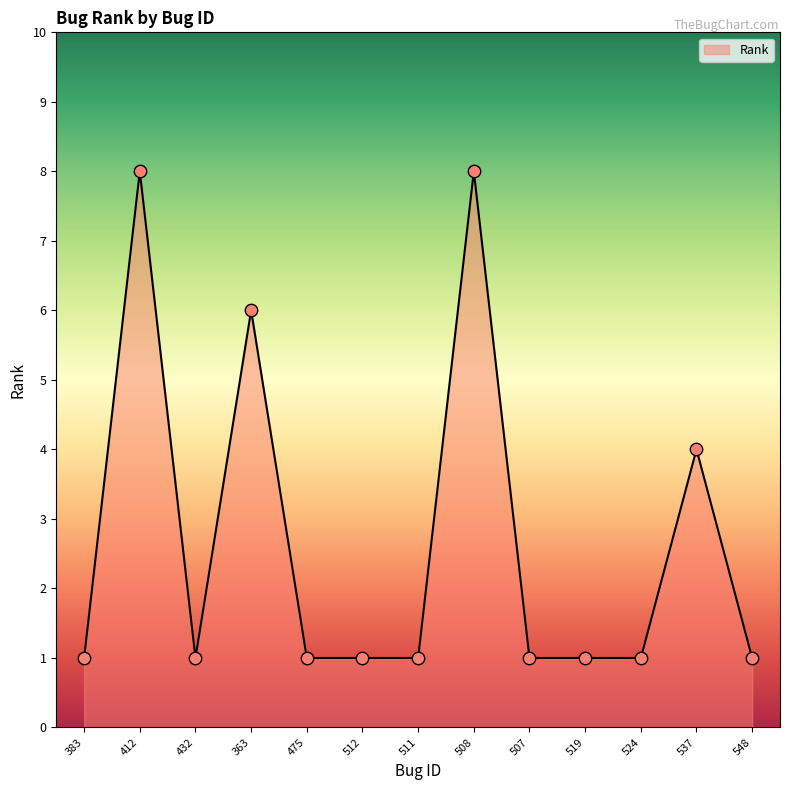

Approximately how many times larger is the value at 511 compared to 524?

1.0